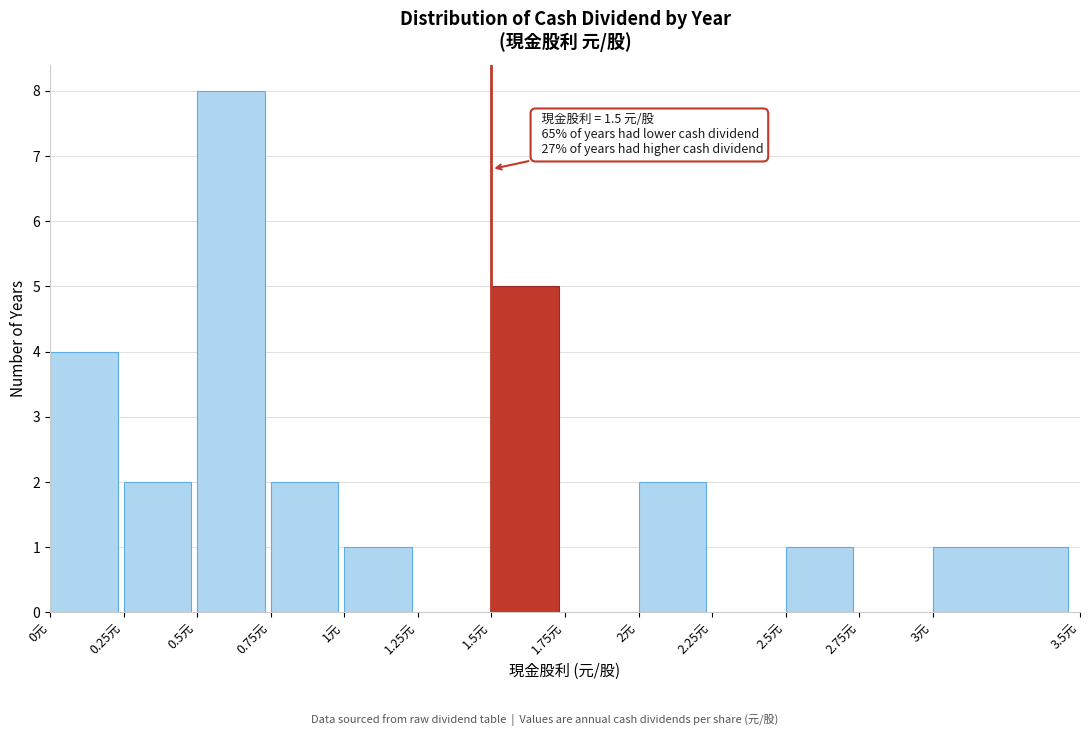

Over which range of the x-axis is the bar tallest?

0.50 to 0.75